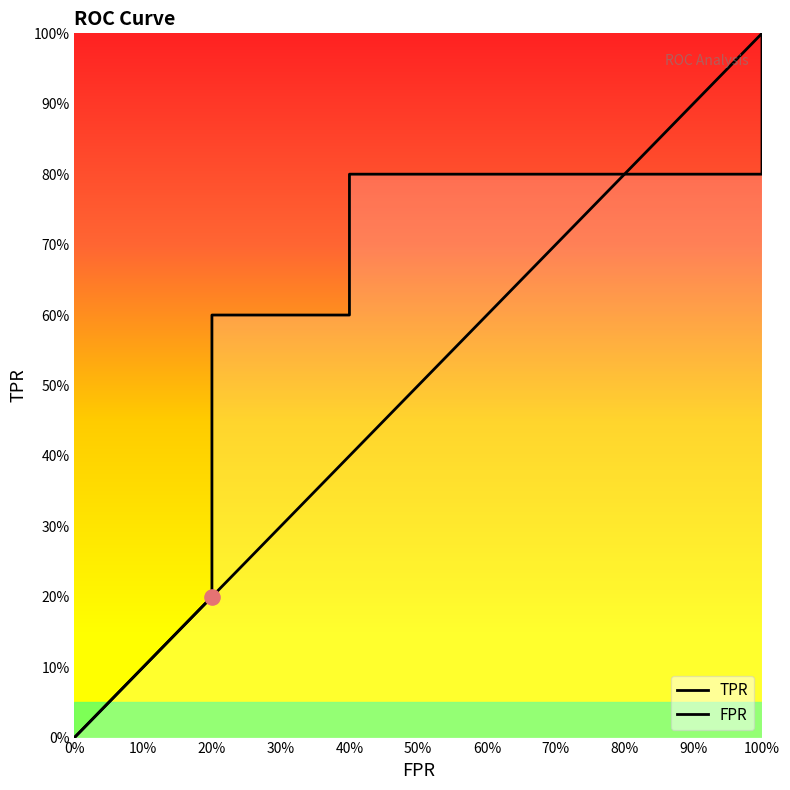

Which series has the largest Y range (max minus min)?

TPR